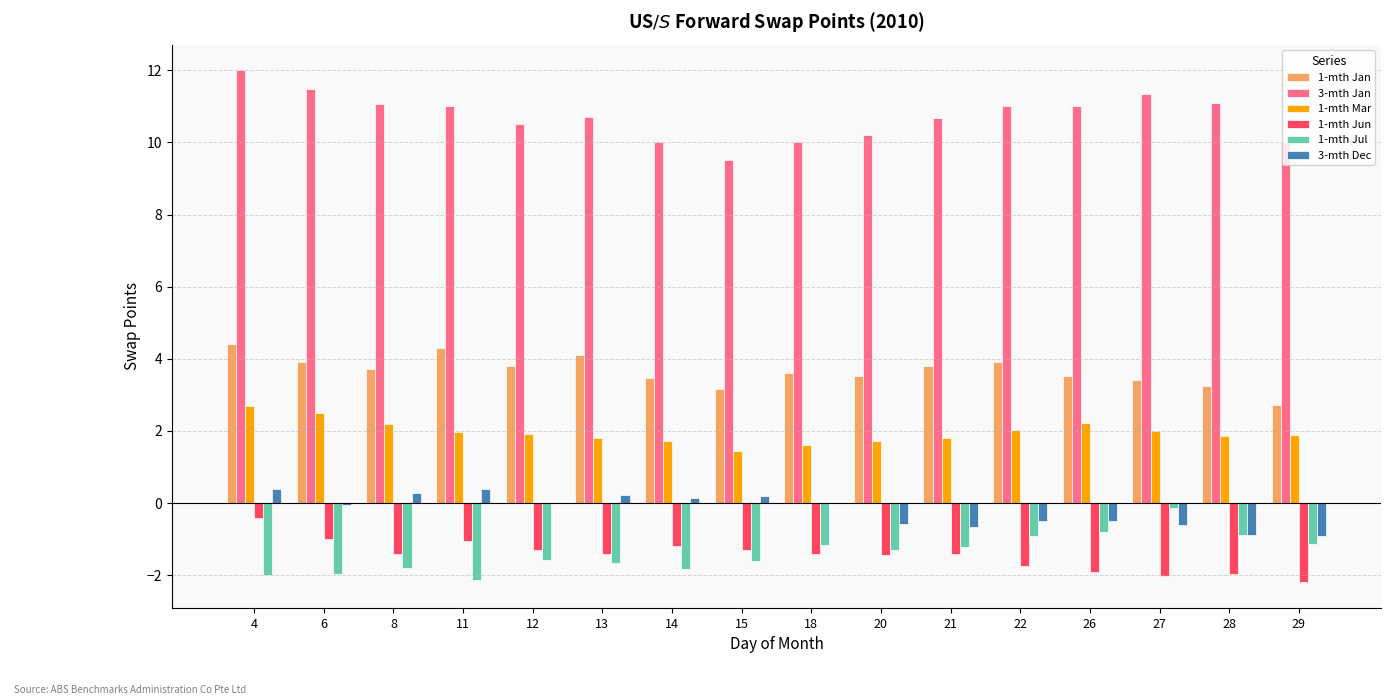

Which series has the largest total across all categories?

3-mth Jan